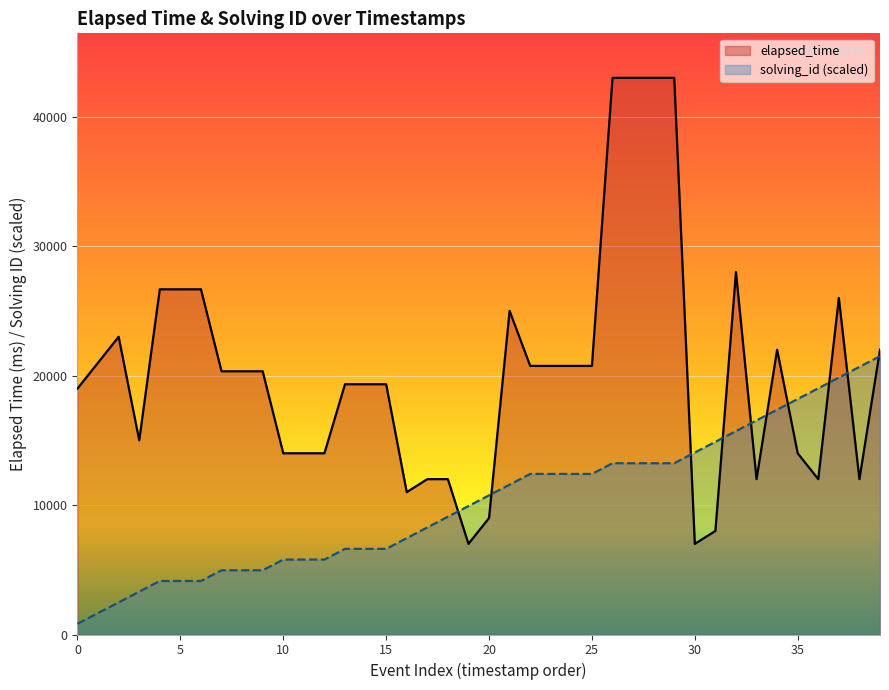

At which category does the chart reach its minimum across all series?

0